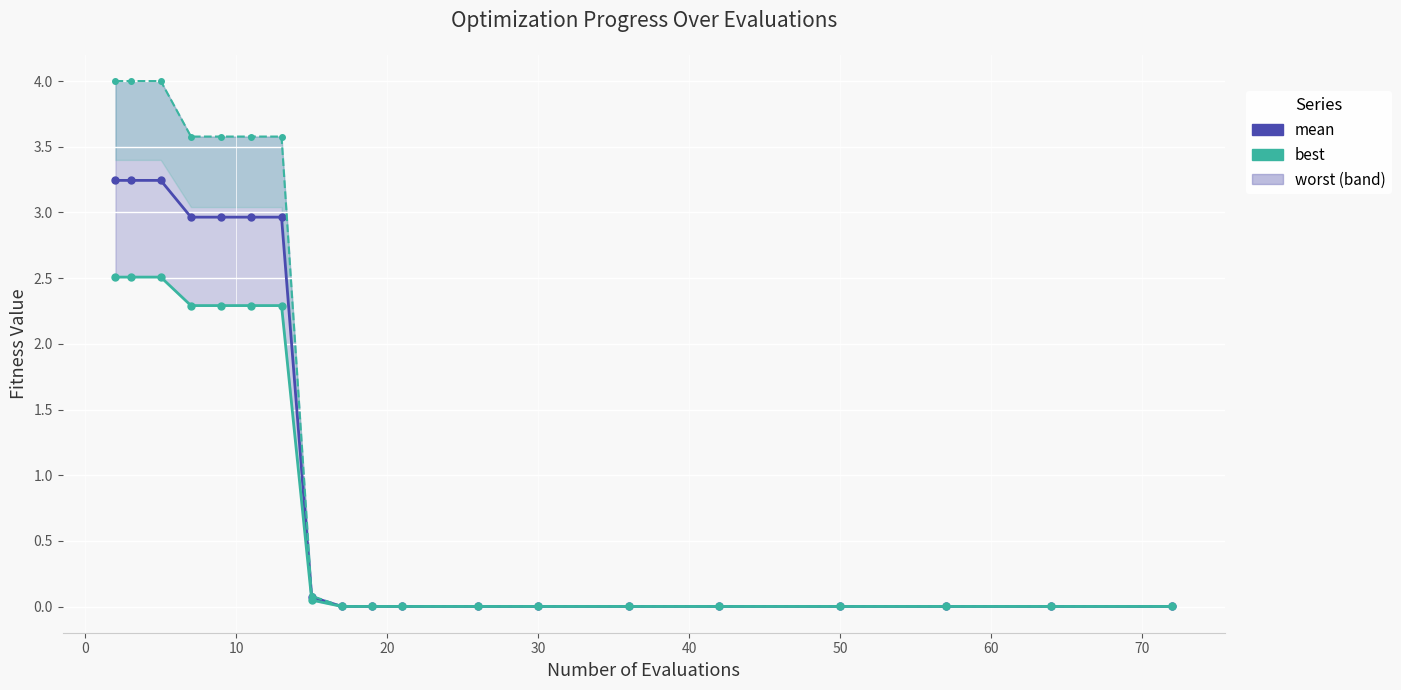

Which series has the widest spread of values?

worst